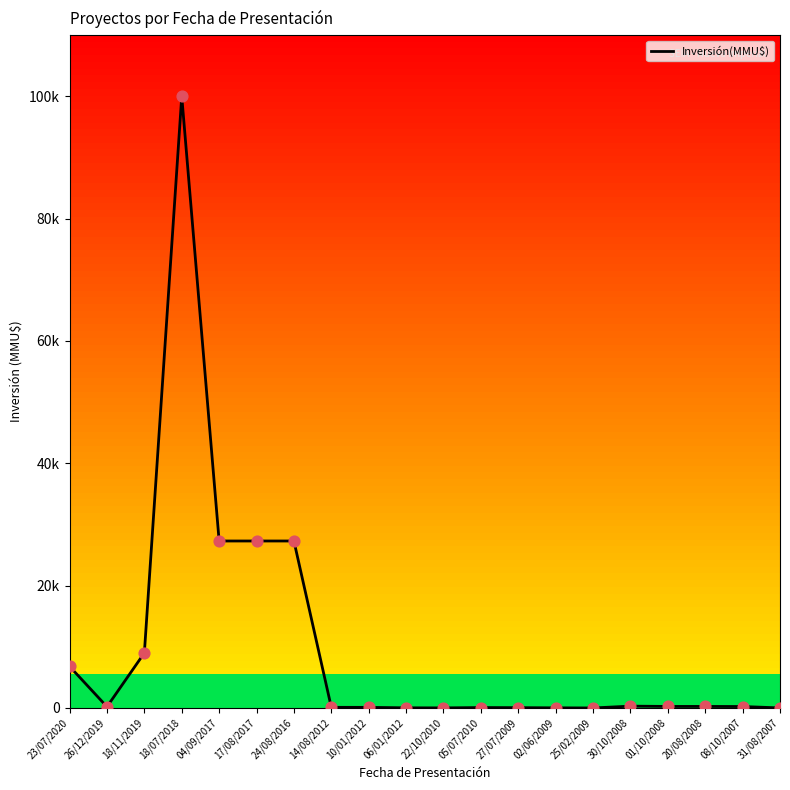

Between 01/10/2008 and 18/11/2019, which is larger?

18/11/2019